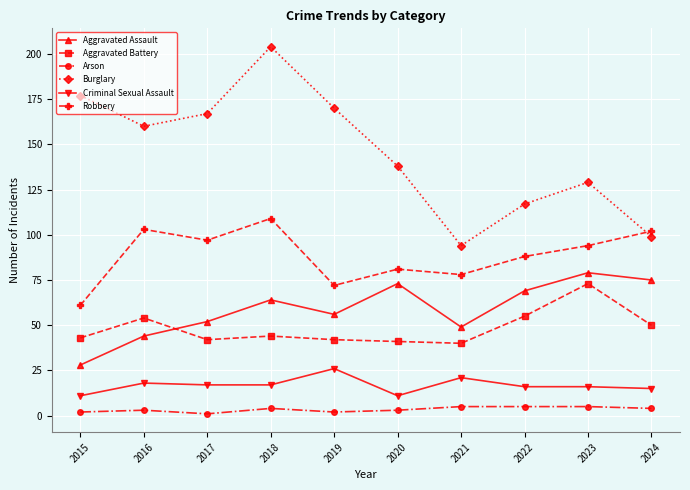

What is the sum of all Aggravated Battery values?

484